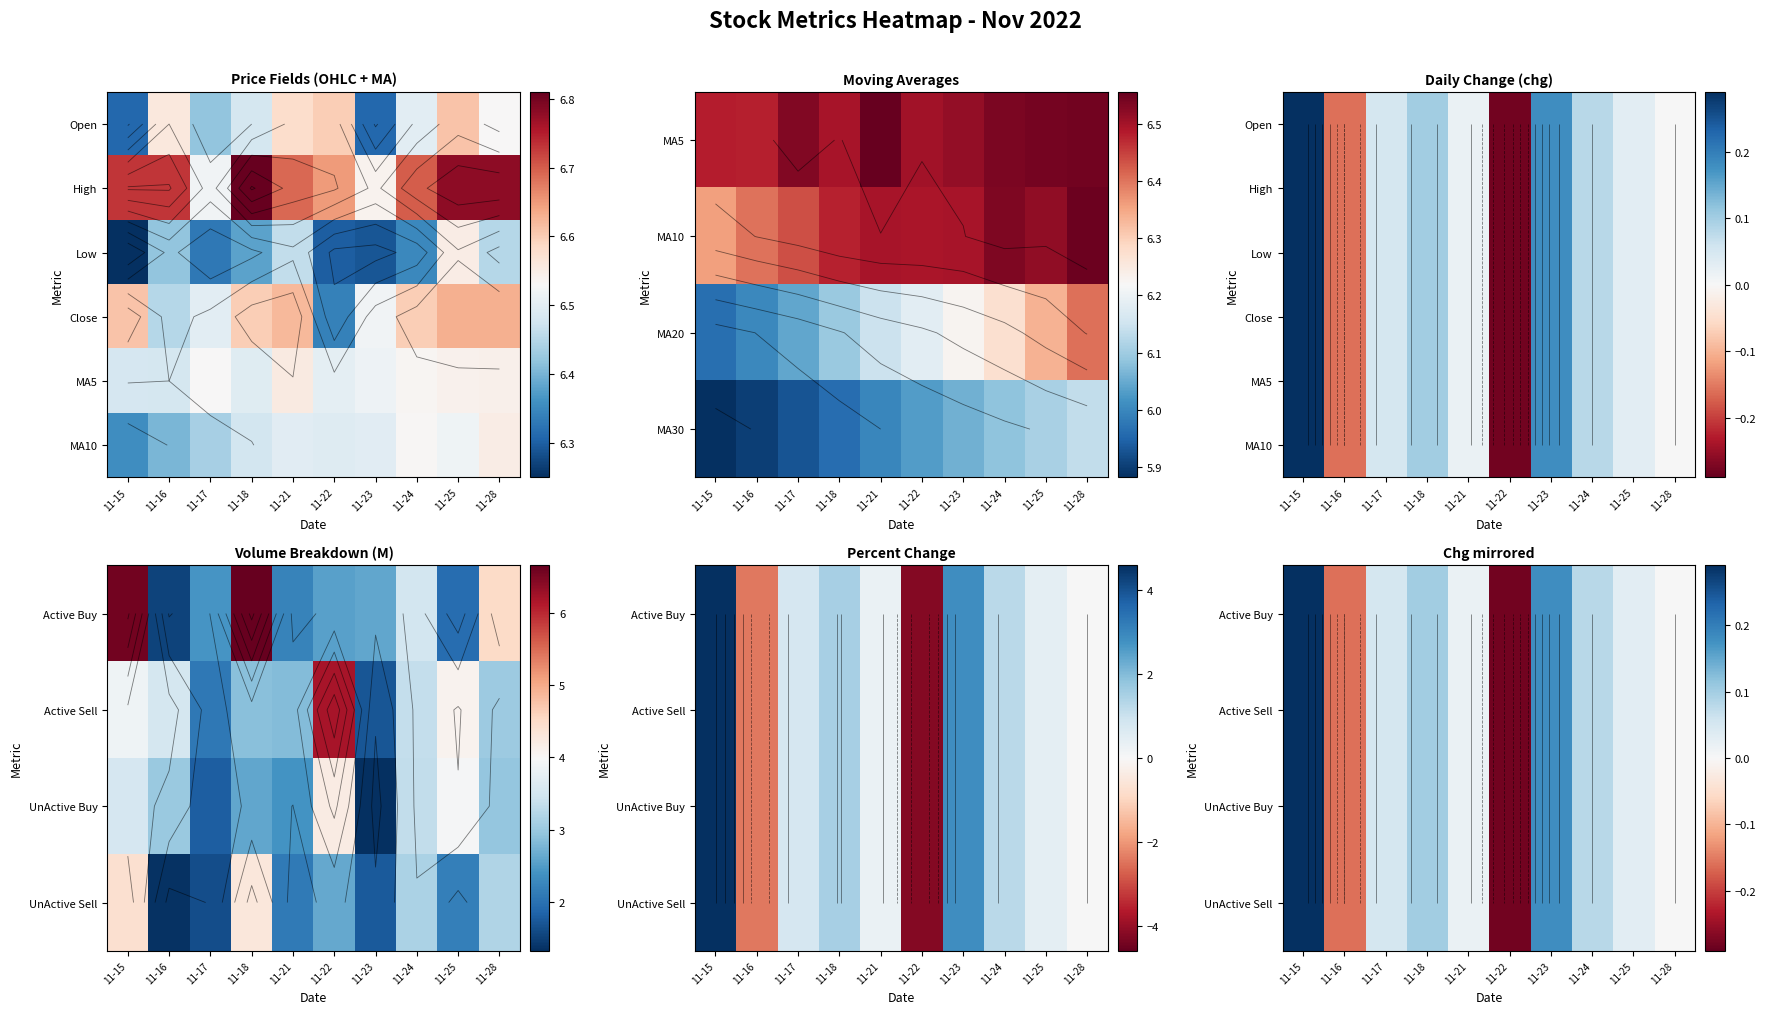

Rank the categories by Active Buy value from highest to lowest.

11-15, 11-23, 11-18, 11-24, 11-17, 11-25, 11-21, 11-28, 11-16, 11-22